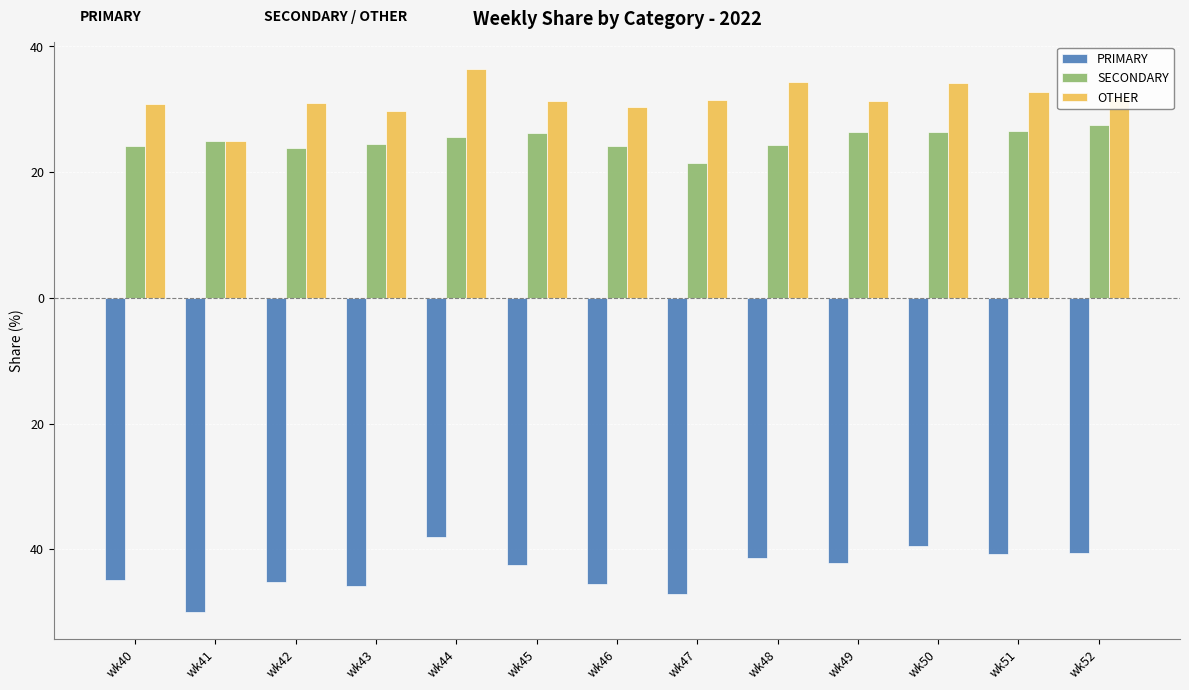

Is it true that SECONDARY equals 26.4 at wk49?

True